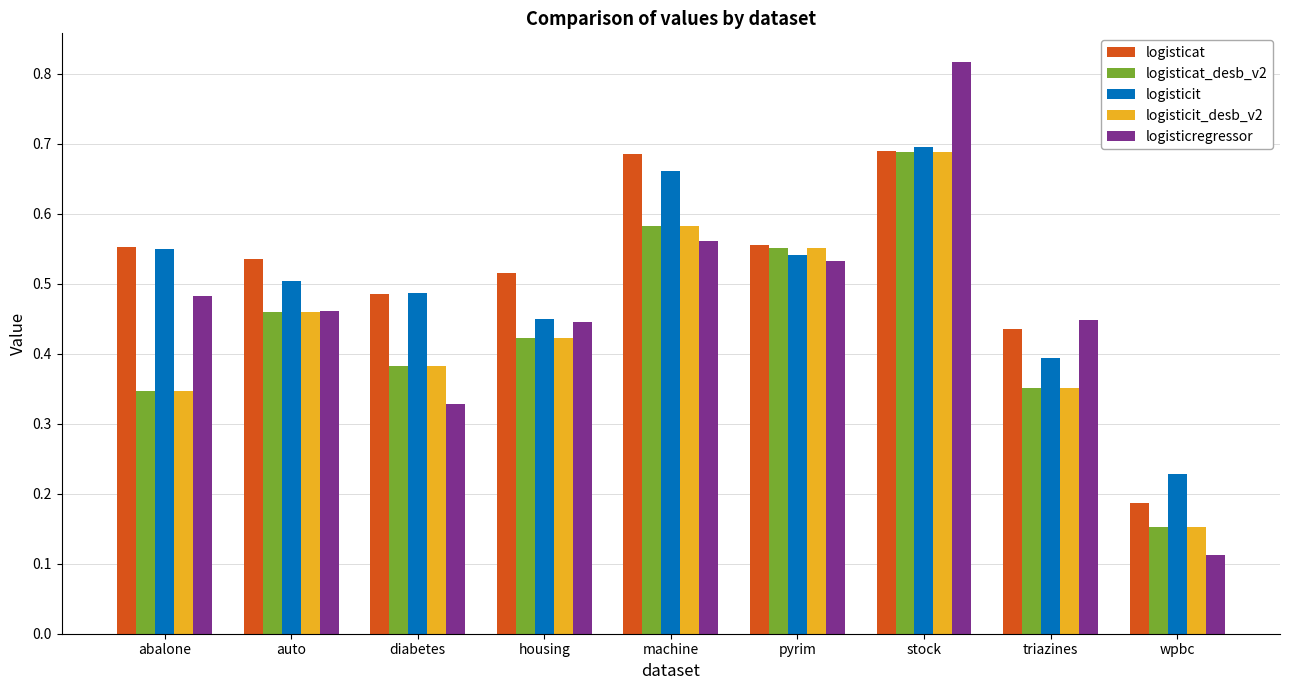

What is the label of the 7th bar from the left?

stock